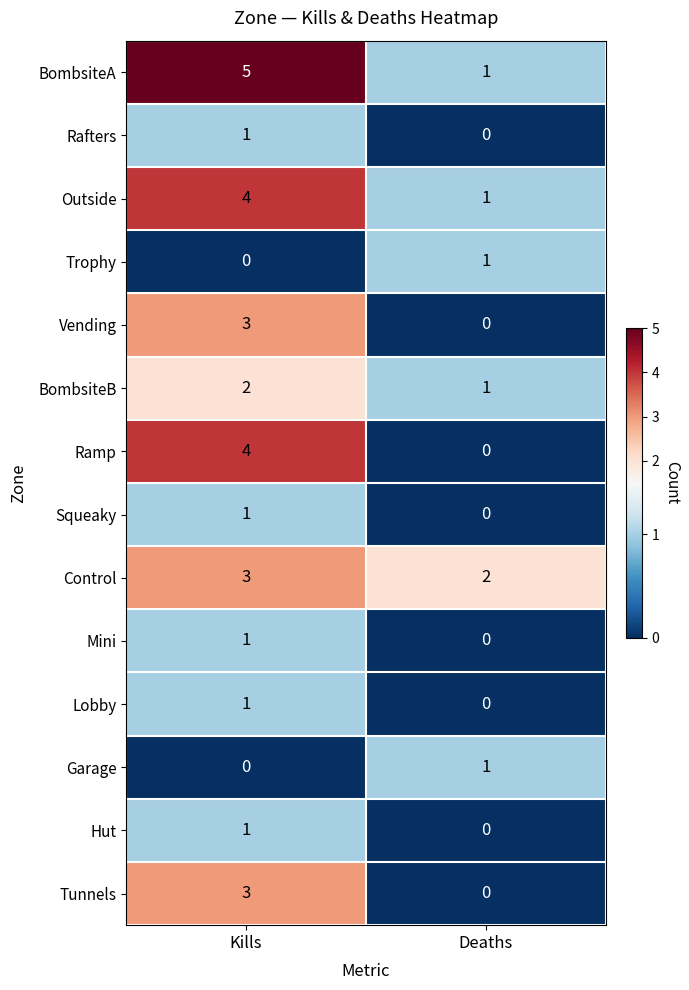

Reading left to right, list all the values displayed in this chart.

BombsiteA: Kills=5	Deaths=1
Rafters: Kills=1	Deaths=0
Outside: Kills=4	Deaths=1
Trophy: Kills=0	Deaths=1
Vending: Kills=3	Deaths=0
BombsiteB: Kills=2	Deaths=1
Ramp: Kills=4	Deaths=0
Squeaky: Kills=1	Deaths=0
Control: Kills=3	Deaths=2
Mini: Kills=1	Deaths=0
Lobby: Kills=1	Deaths=0
Garage: Kills=0	Deaths=1
Hut: Kills=1	Deaths=0
Tunnels: Kills=3	Deaths=0